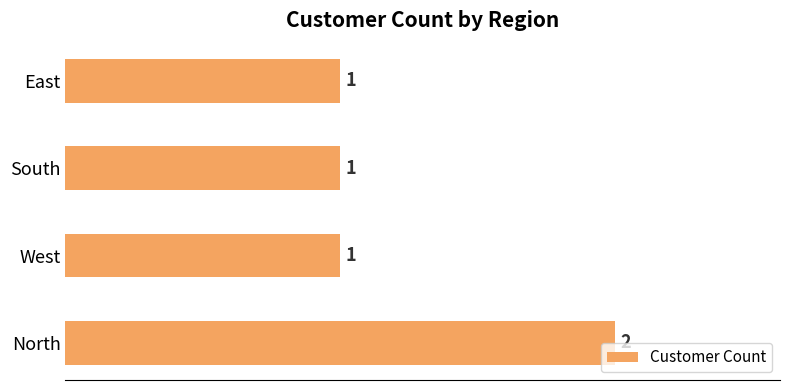

Reading bottom to top, list all the values displayed in this chart.

2	1	1	1